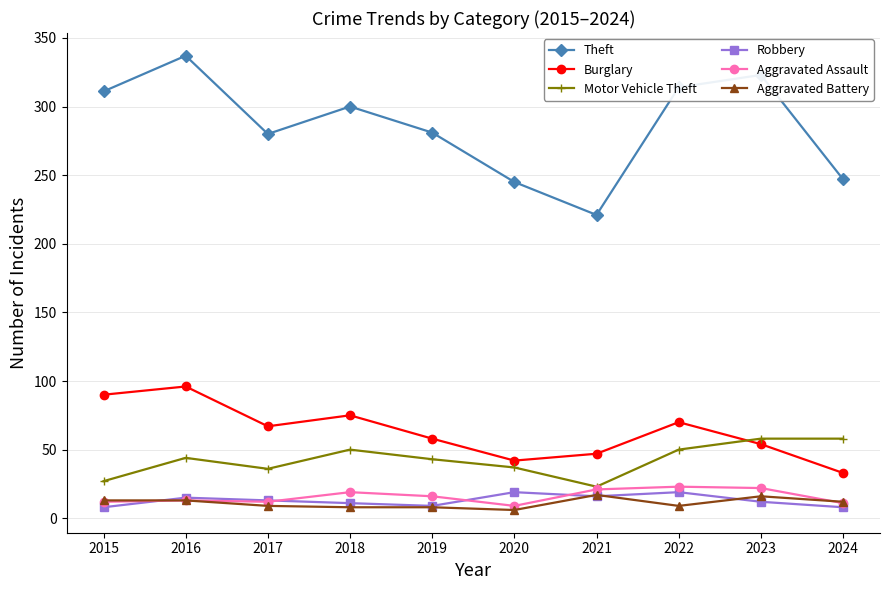

What is the value of the Aggravated Battery point at the 2nd from the left?

13